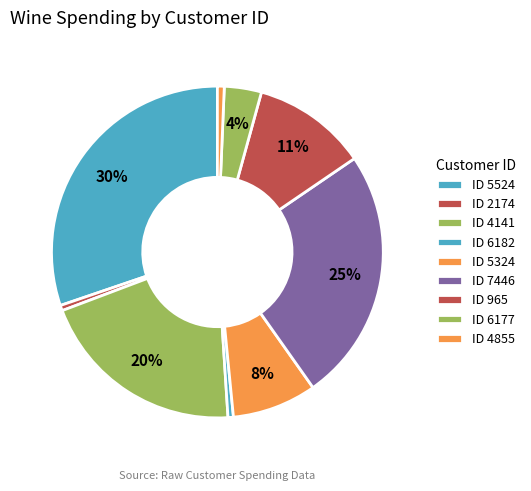

Count the number of slices in the pie.

9